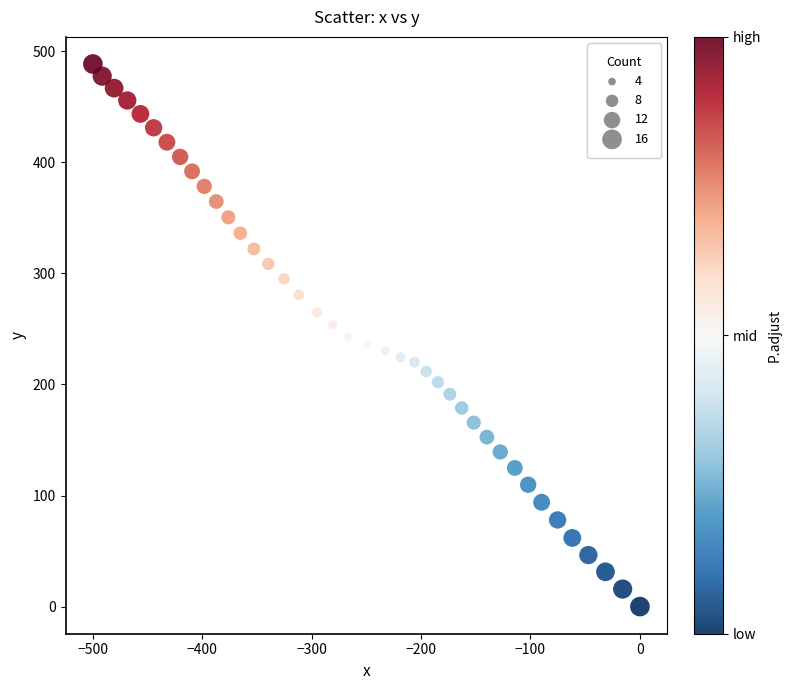

What is the range of Y values (max minus min)?

488.4